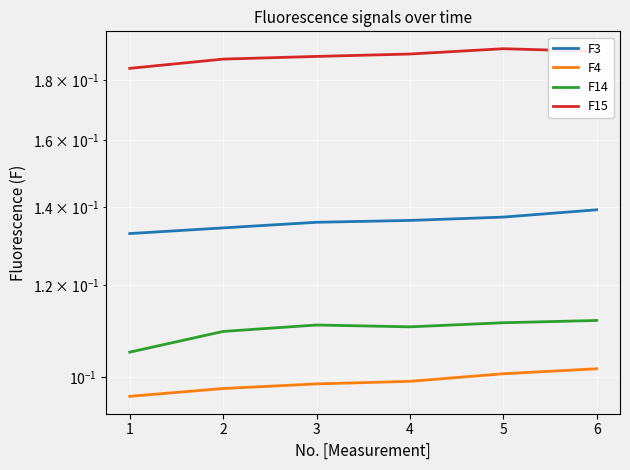

True or false: F15 and F14 intersect in this chart.

False